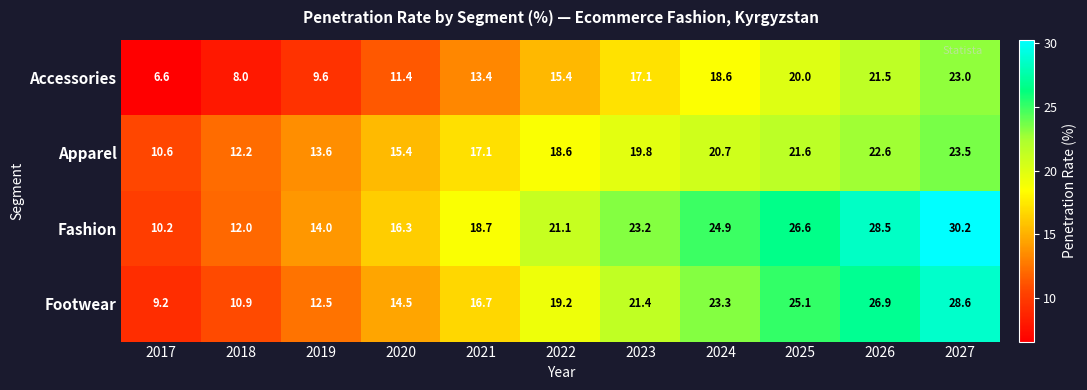

What is the average value of the Accessories series?

15.0